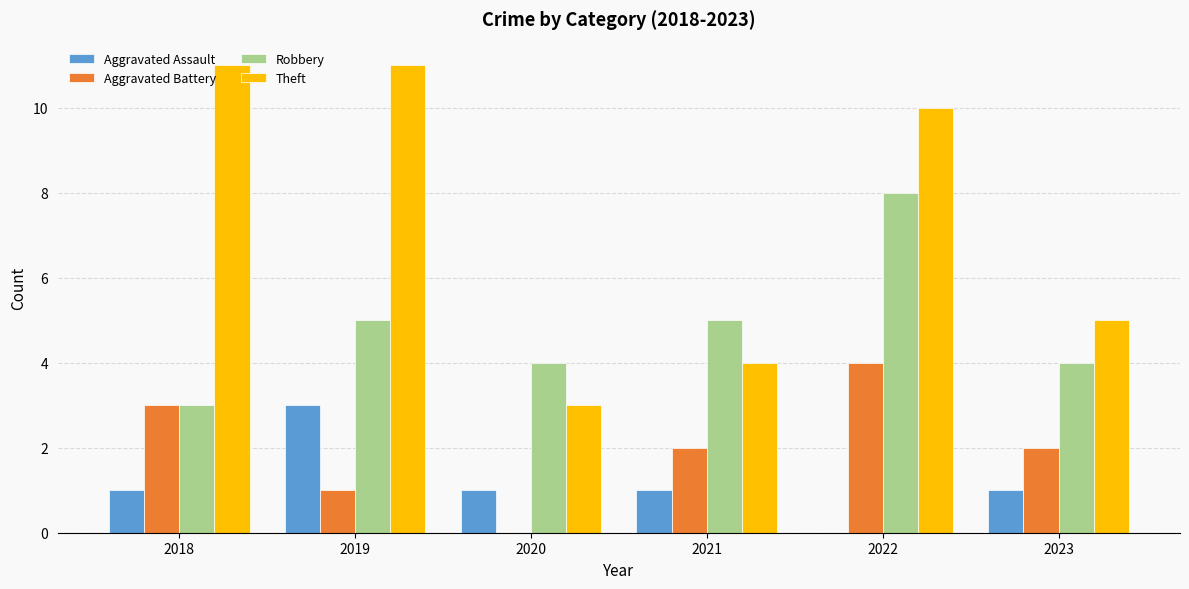

Between 2022 and 2023, which series saw the biggest shift?

Theft